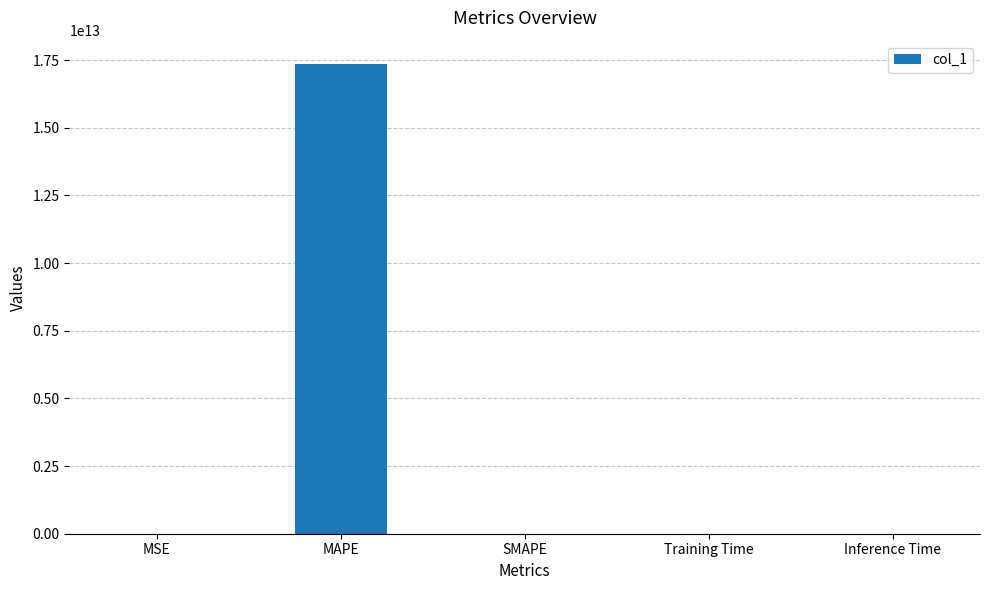

True or false: the data shows 0.0 at Inference Time.

True